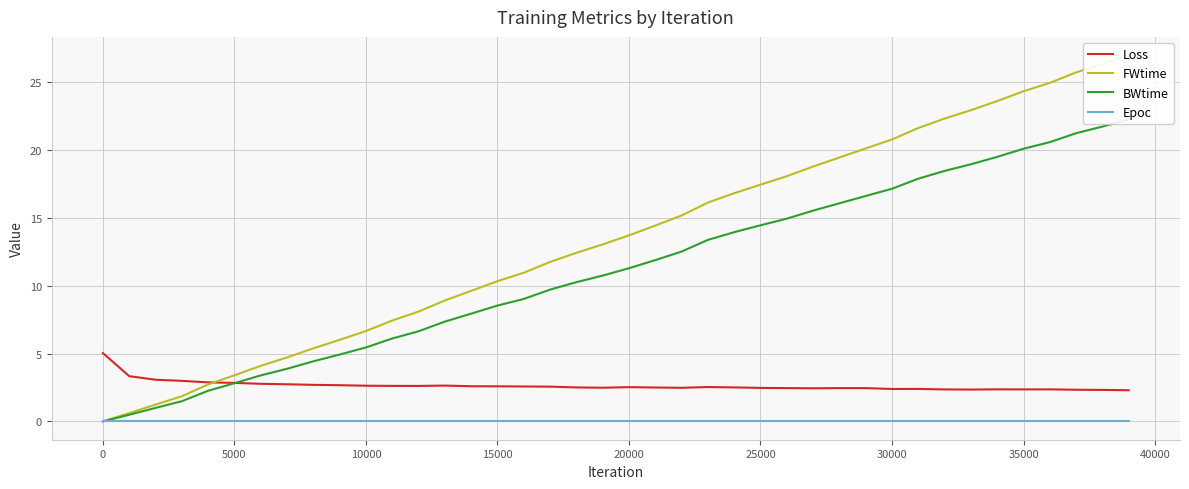

True or false: Epoc and Loss cross at least once.

False